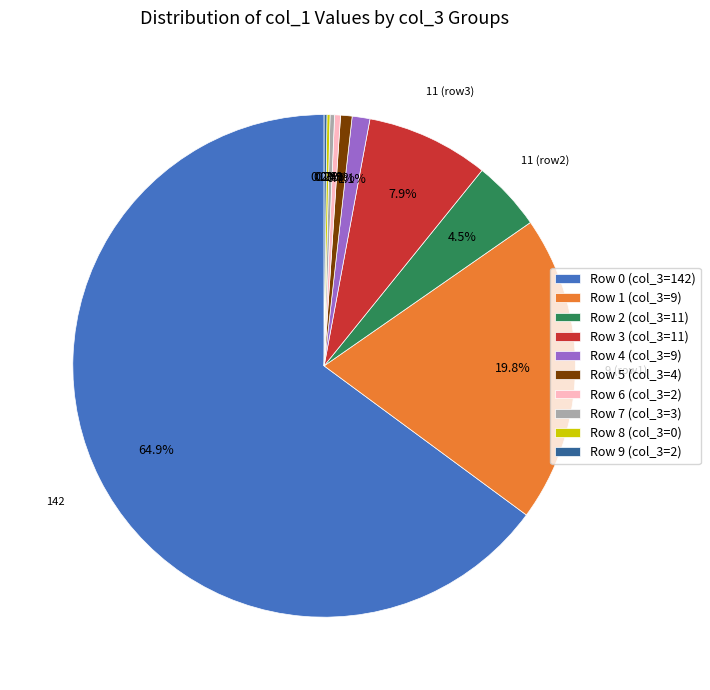

Does any single category account for the majority?

Yes